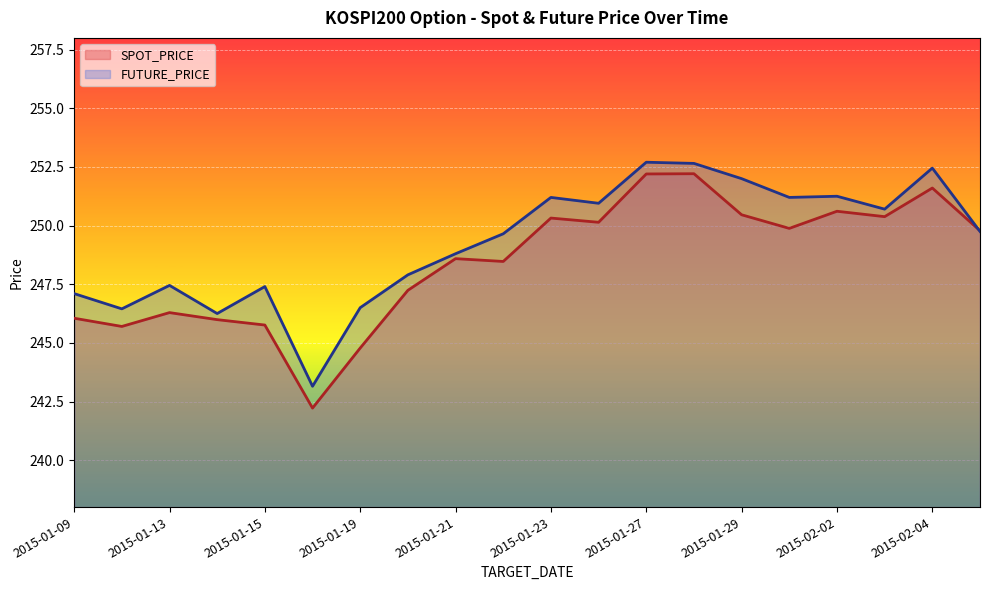

Which series has the largest range (max minus min)?

SPOT_PRICE